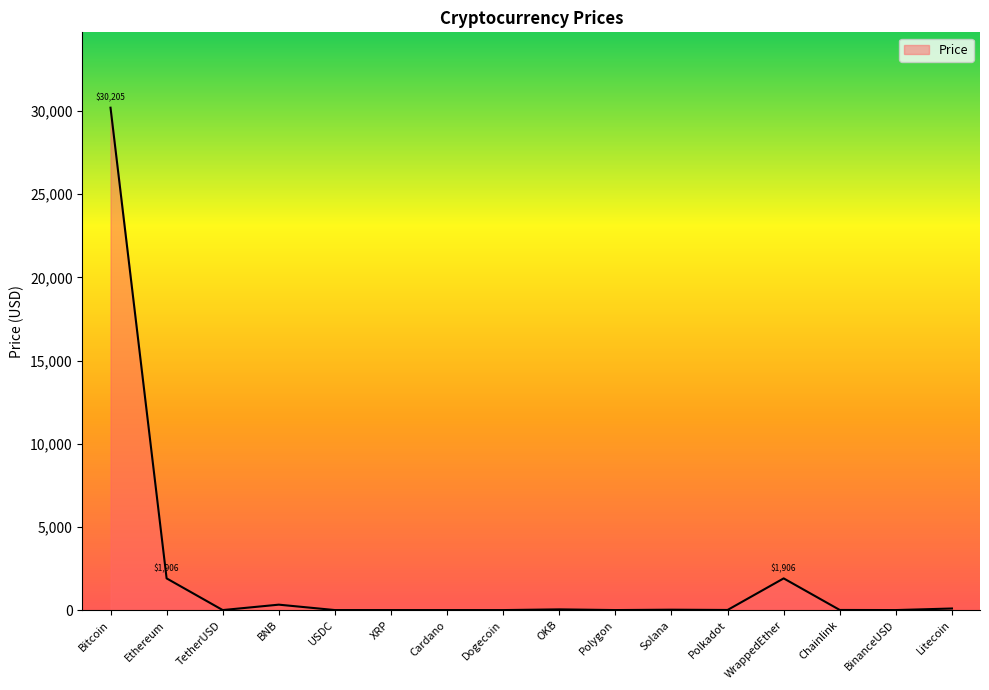

What value does the data have at XRP?

0.5